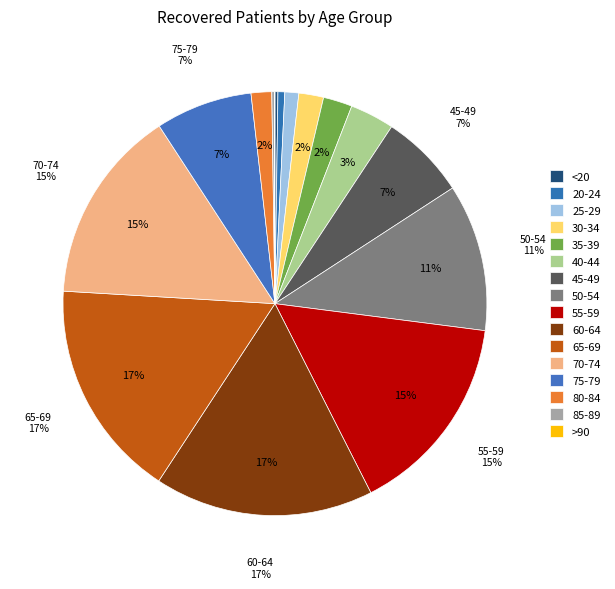

Does any single category account for the majority?

No